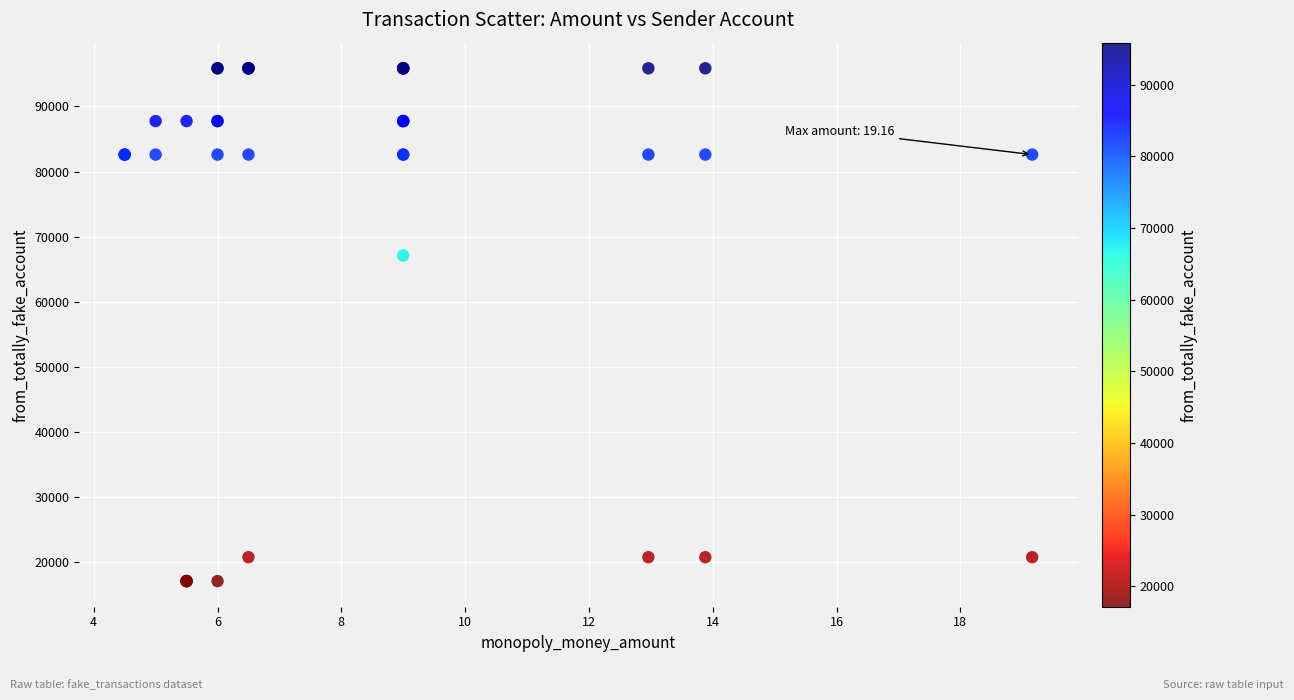

What Y value in the scatter plot is closest to 56499?

67119